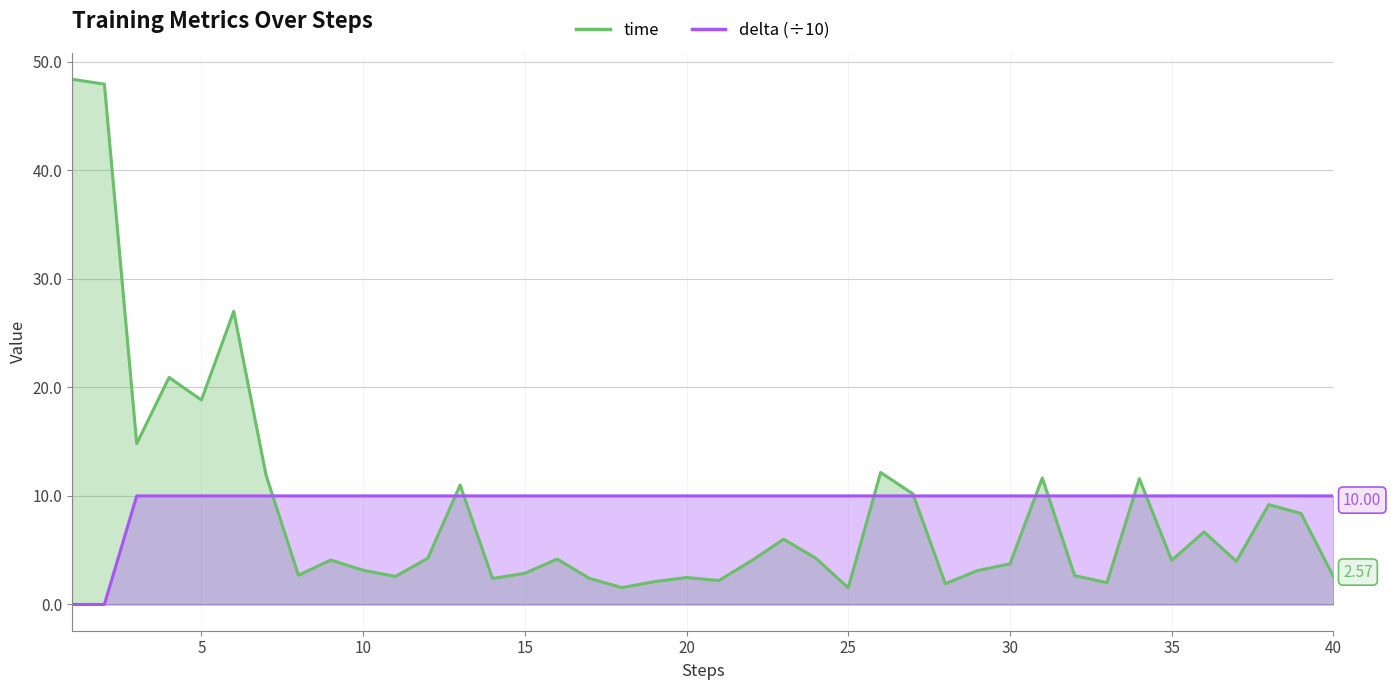

What is the difference between the second highest and minimum values in the delta series?

10.0